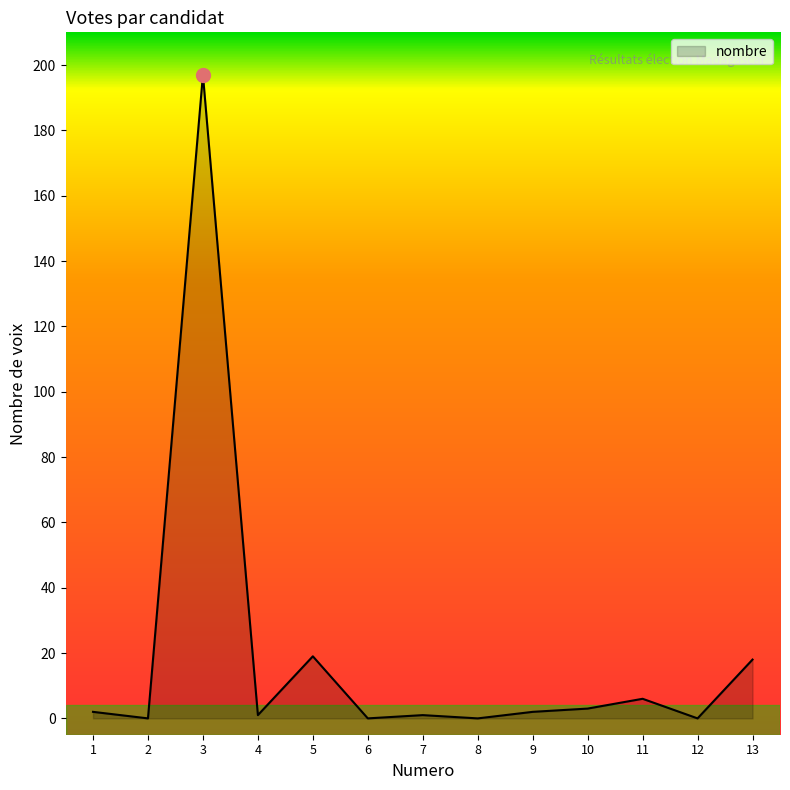

What is the change in value from 3 to 12?

-197